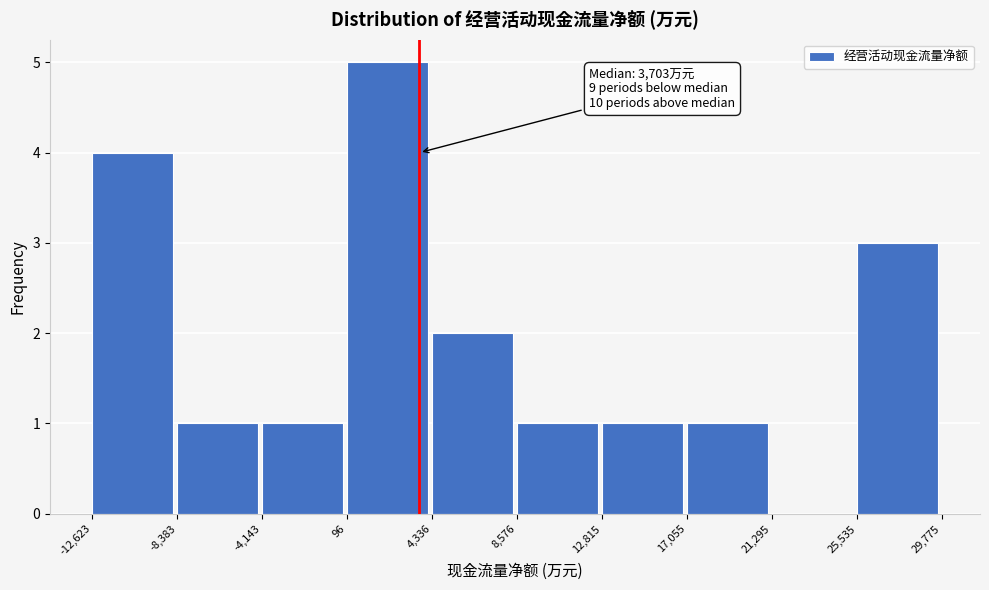

Which range on the x-axis has the tallest bar?

96 to 4,336